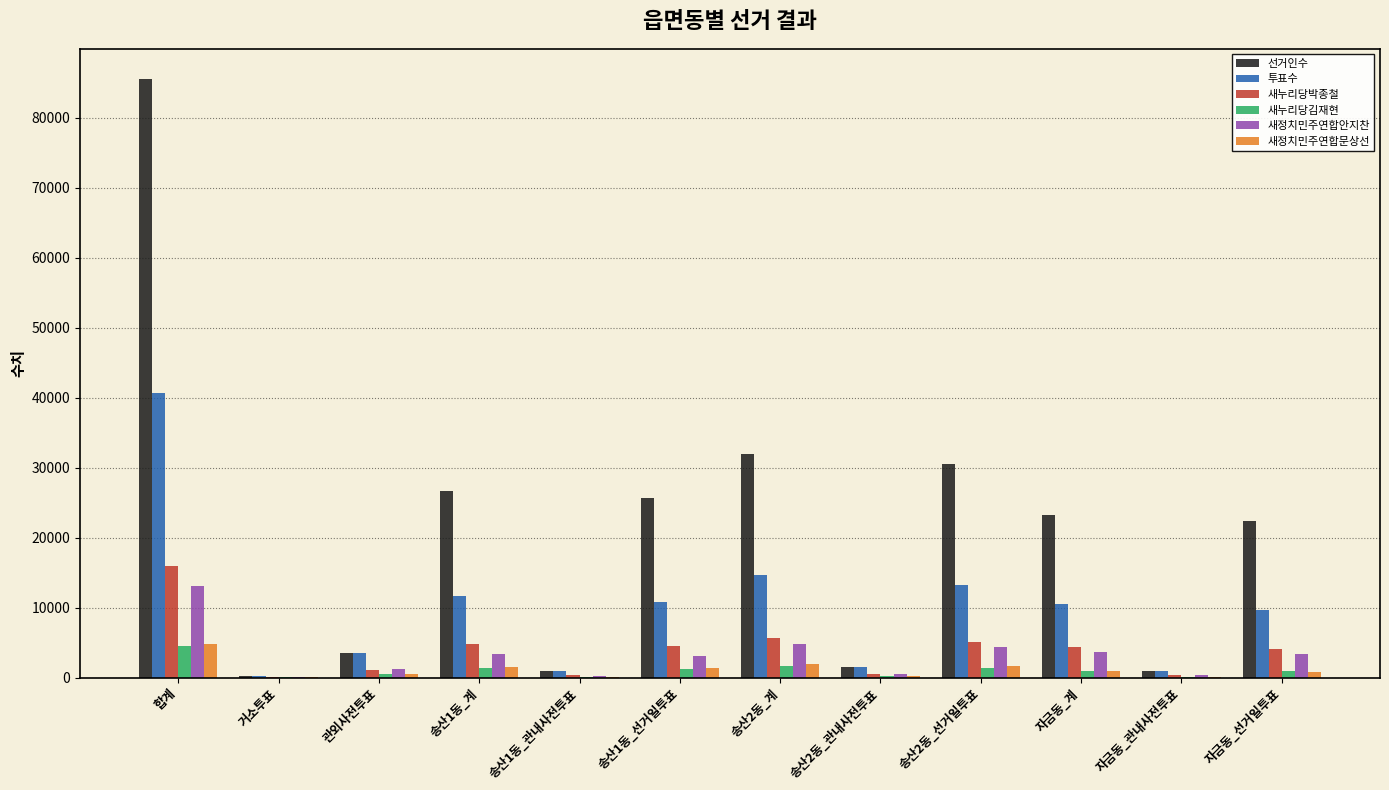

At which category is the sum across all series the highest?

합계